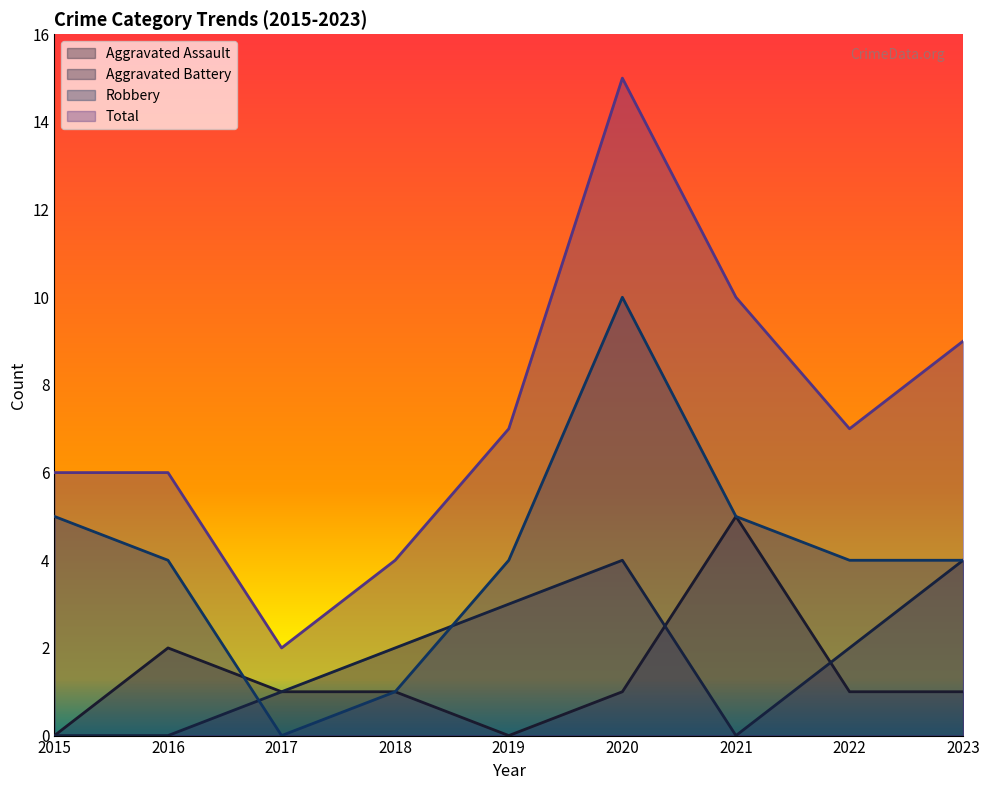

Between 2016 and 2022, which is larger?

2016